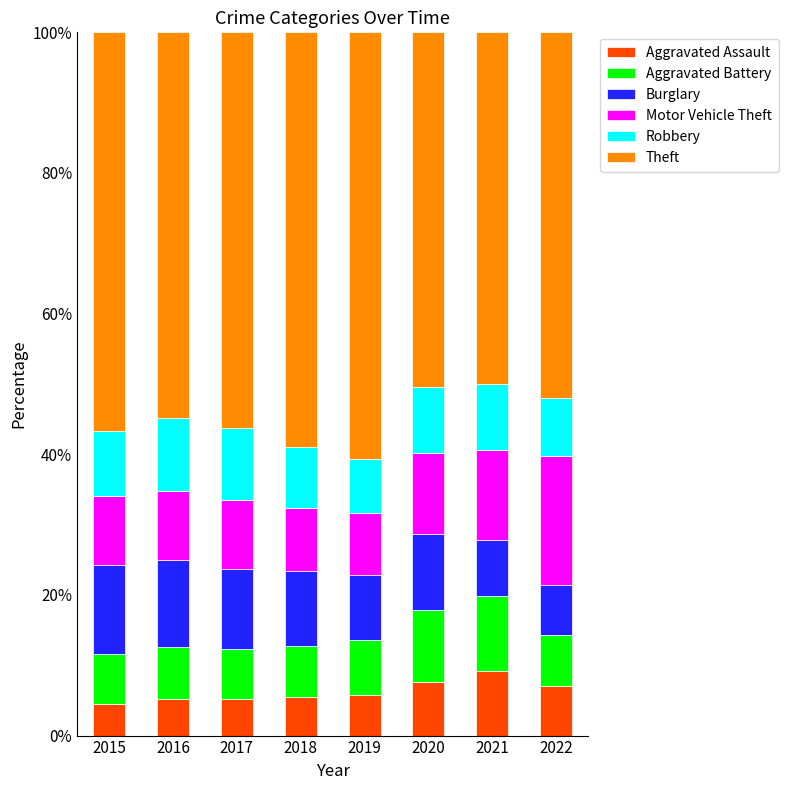

What is the lowest value of the Aggravated Assault series?

4.5